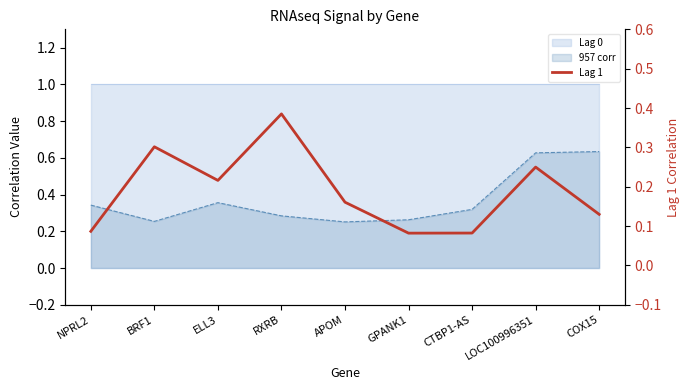

List the labels in order of value, smallest first.

GPANK1, CTBP1-AS, NPRL2, COX15, APOM, ELL3, LOC100996351, BRF1, RXRB